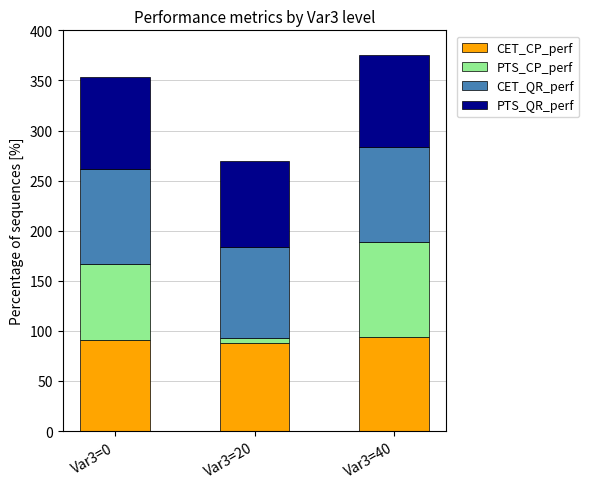

At which category is the sum across all series the highest?

Var3=40